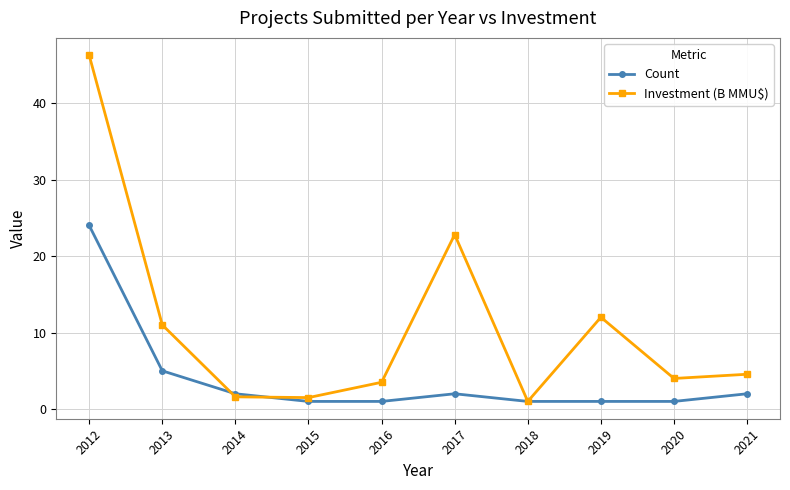

Where is Investment (B MMU$) nearest to the value 23?

2017